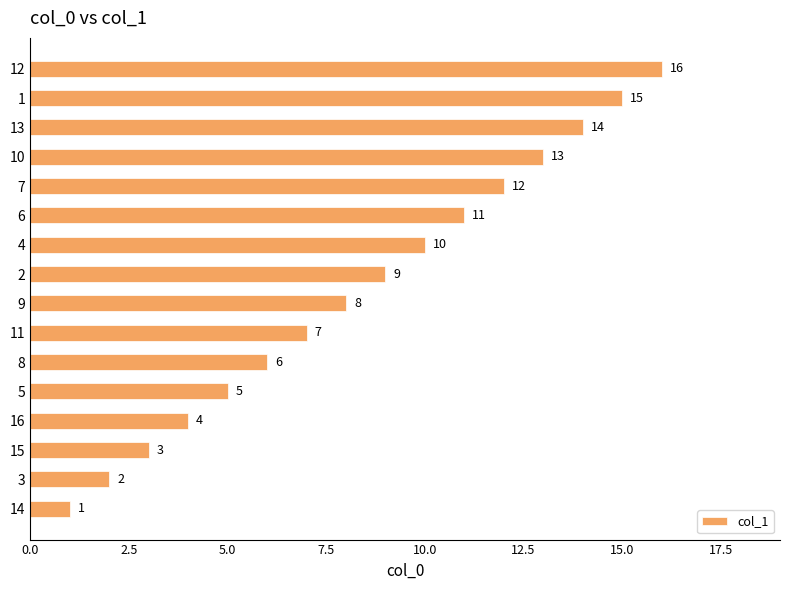

List the labels in order of value, smallest first.

14, 3, 15, 16, 5, 8, 11, 9, 2, 4, 6, 7, 10, 13, 1, 12